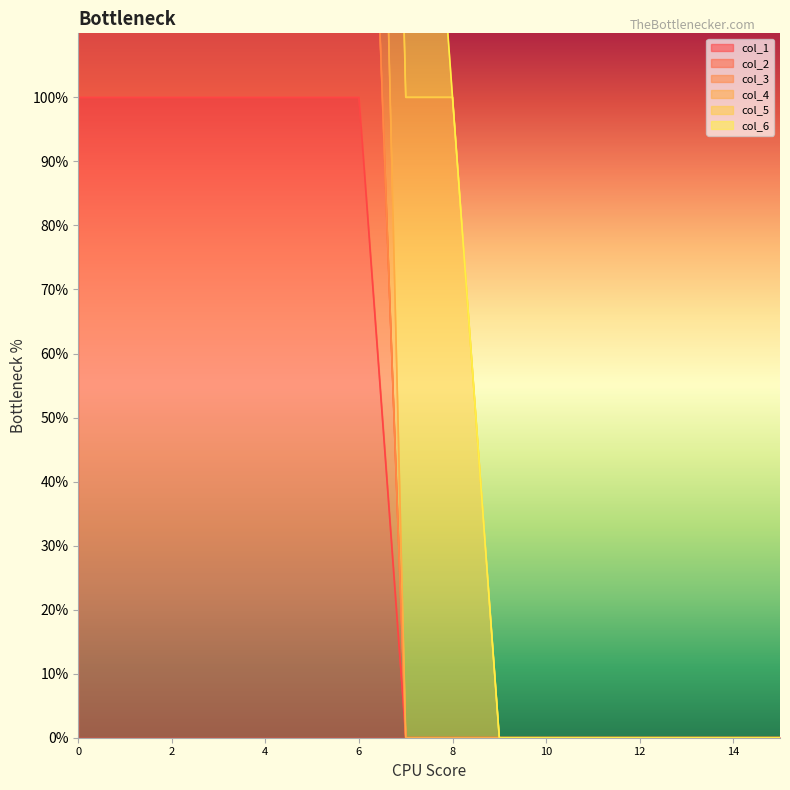

What is the difference between the maximum and minimum values in the col_2 series?

2